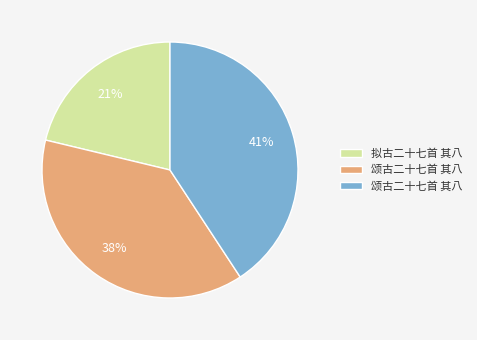

Is there any slice that represents more than half of the pie?

No